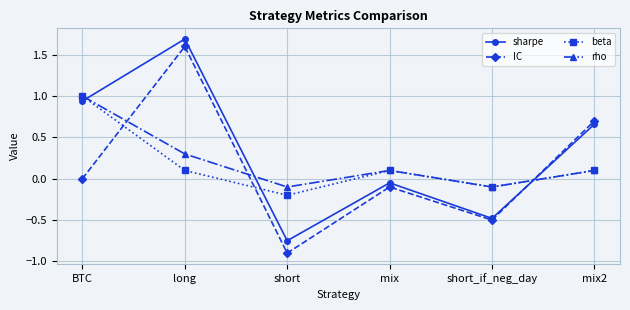

What is the sum of the sharpe values at mix2 and long?

2.4